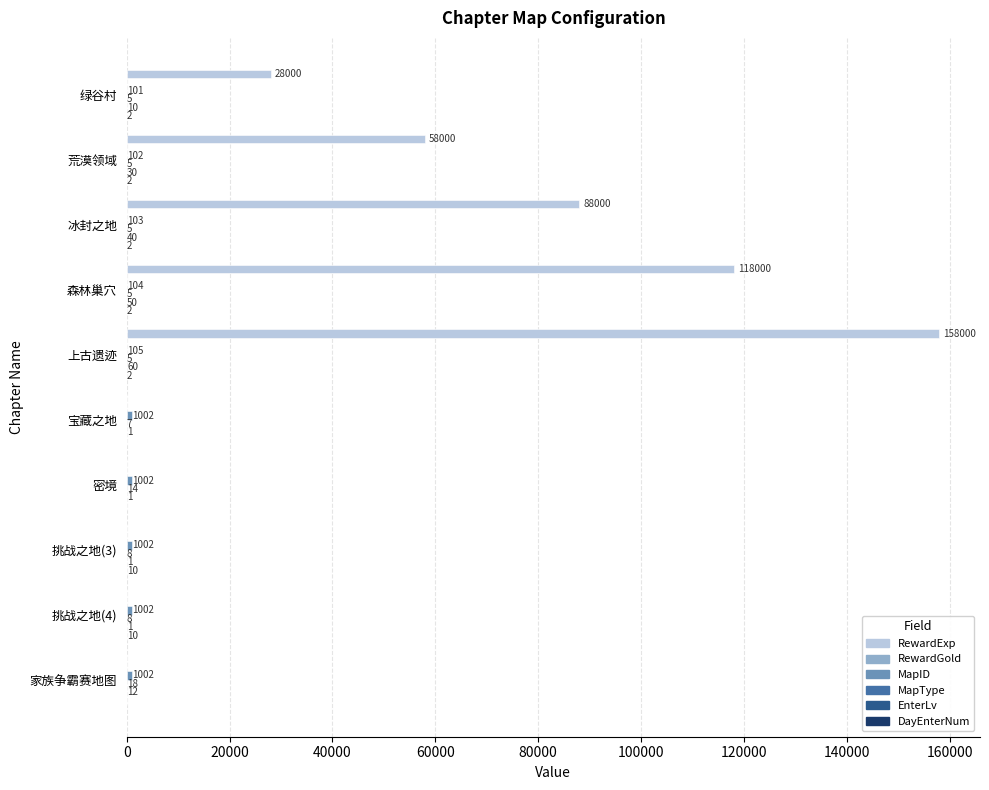

Which series has the largest range (max minus min)?

RewardExp